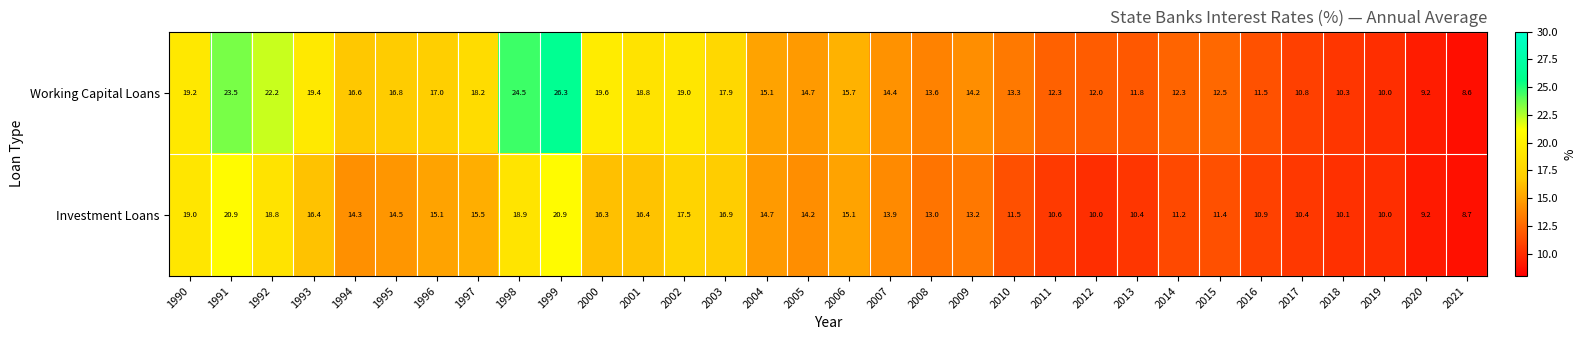

List the series in order of their overall mean, highest first.

Working Capital Loans, Investment Loans